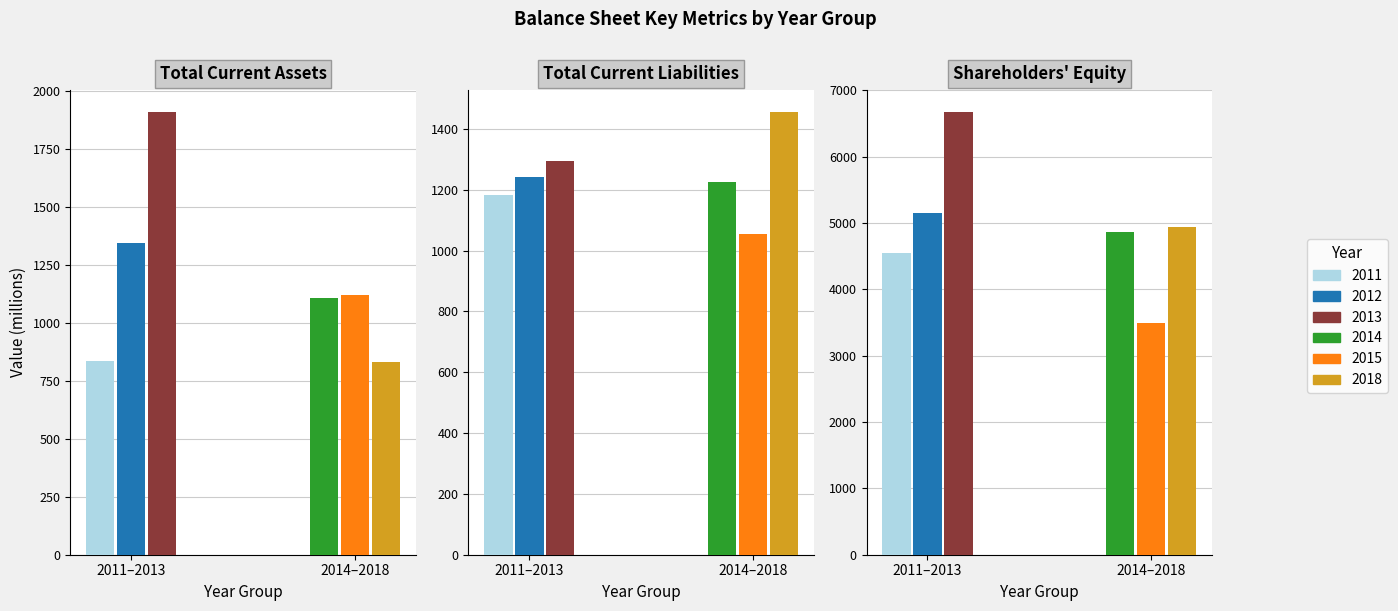

Count the number of data series in this chart.

6